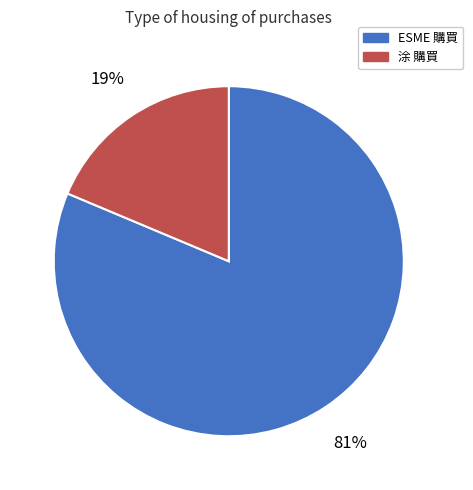

Is there a majority slice in this chart?

Yes